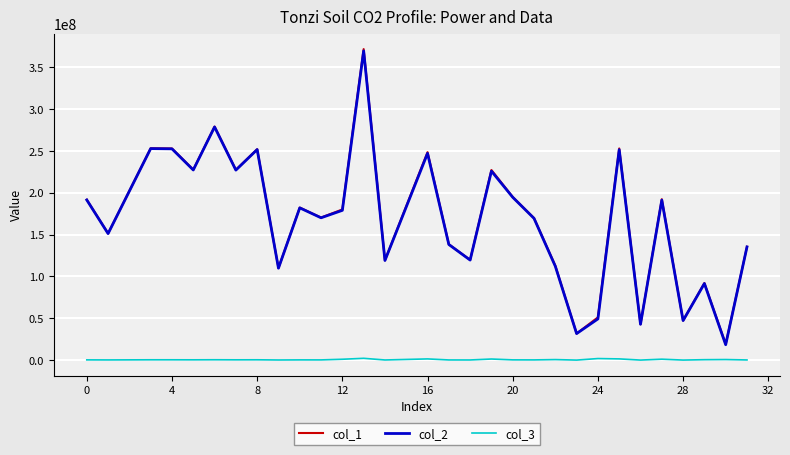

What is the average value of the col_2 series?

167650322.8